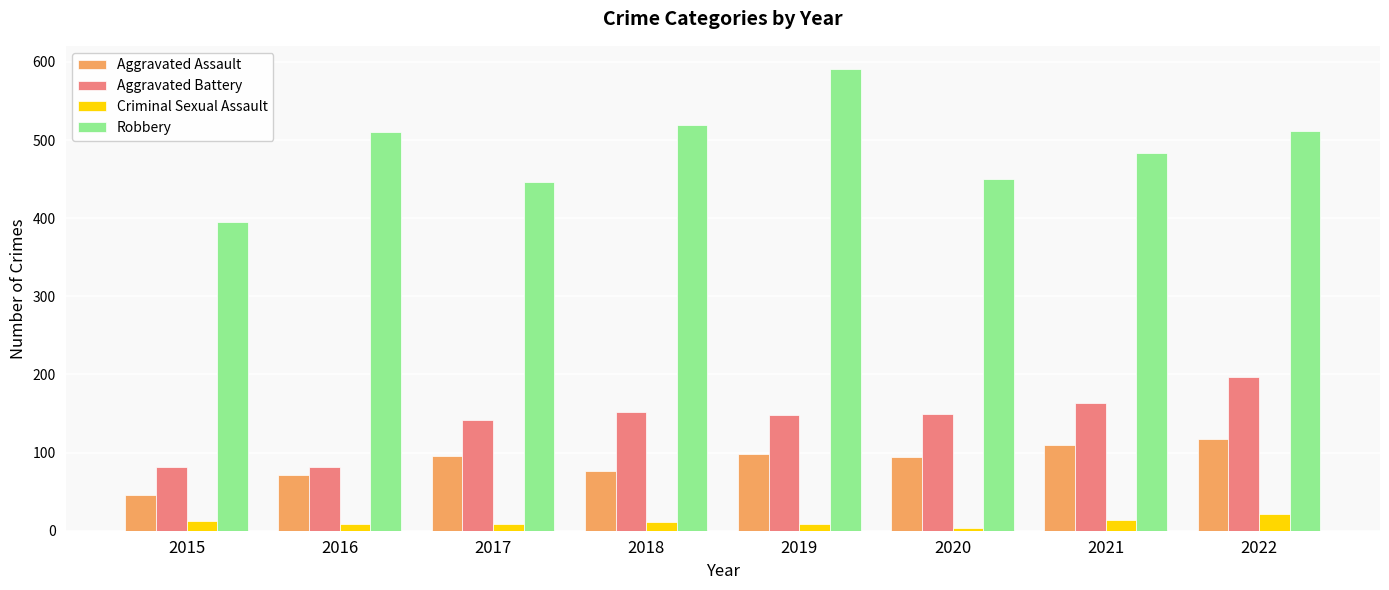

Which category has the highest value in the Aggravated Battery series?

2022